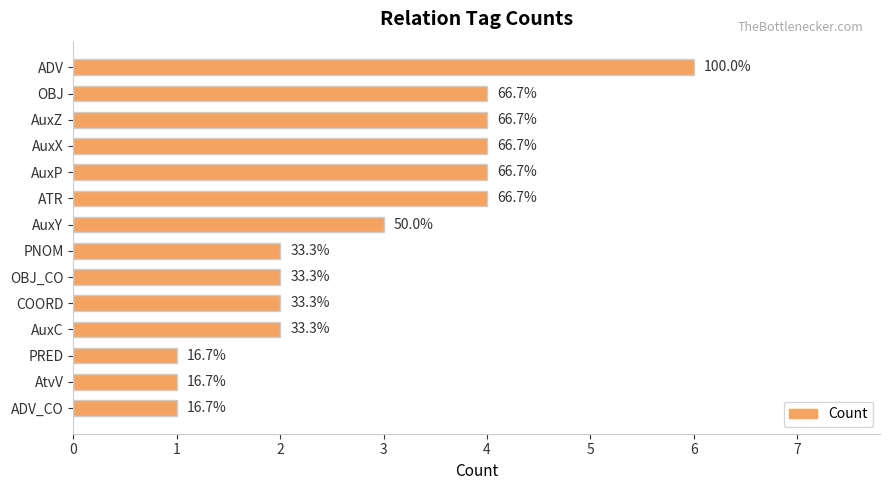

What is the minimum value shown in the chart?

1